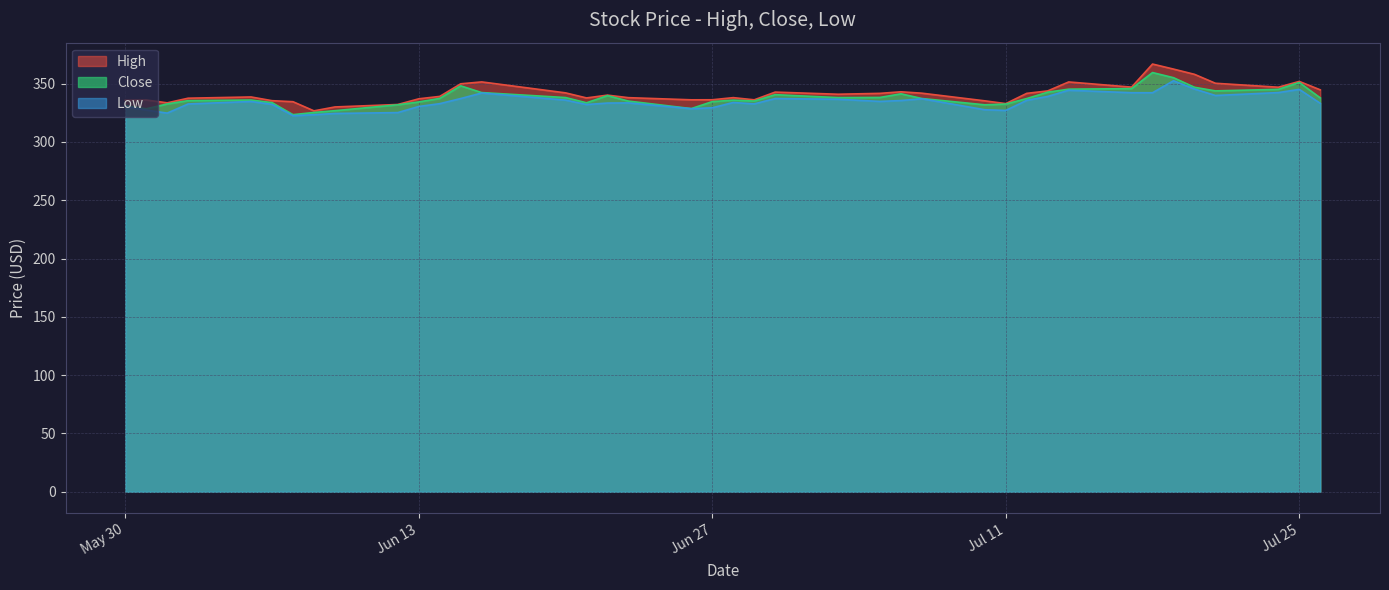

What is the maximum value for High?

366.8